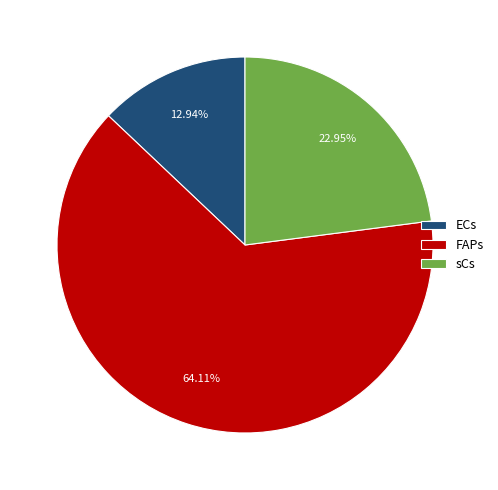

Rank the categories by value from highest to lowest.

FAPs, sCs, ECs